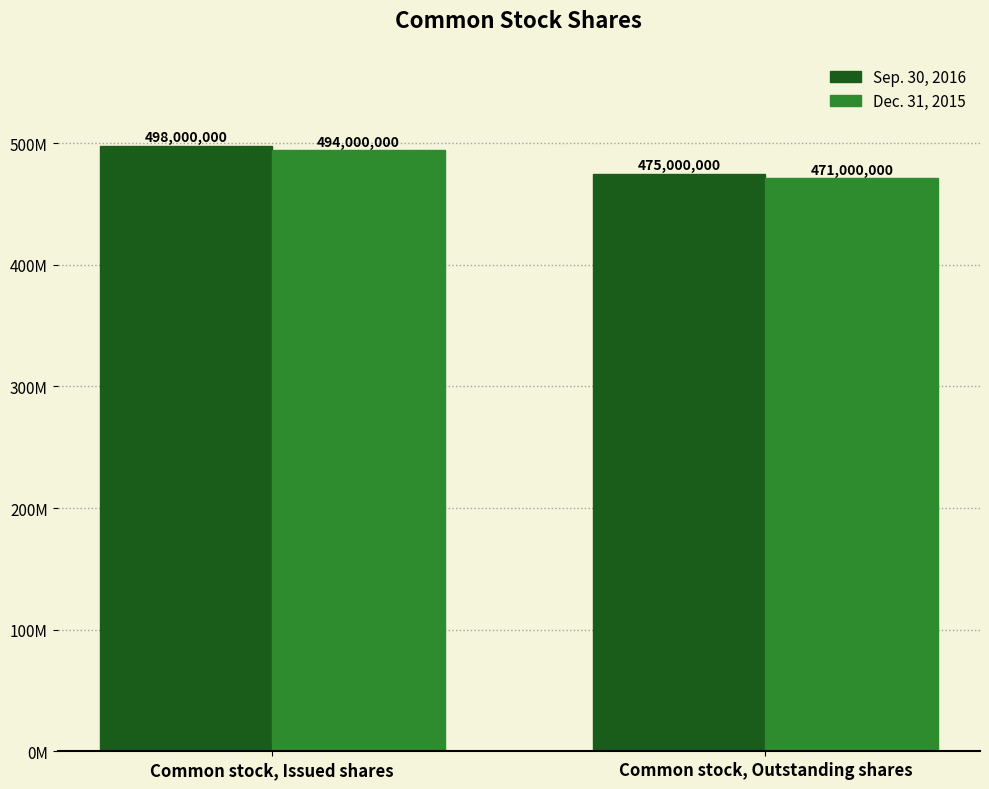

What position from the left is Common stock, Issued shares?

1